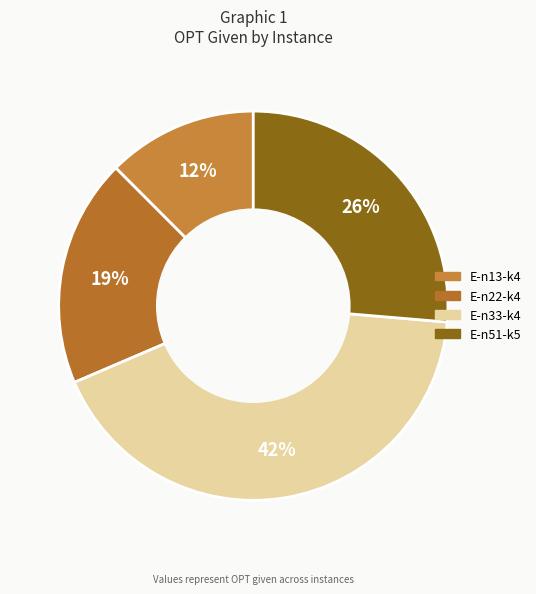

To the nearest percent, what is the average slice percentage?

25%